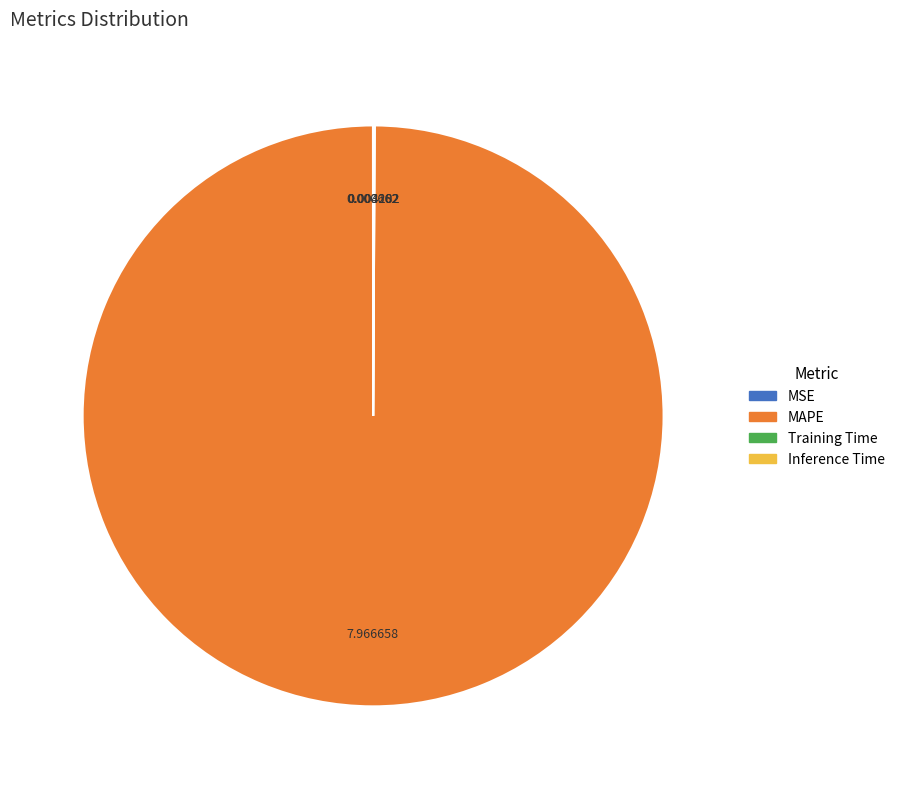

What is the largest slice in the pie chart?

MAPE